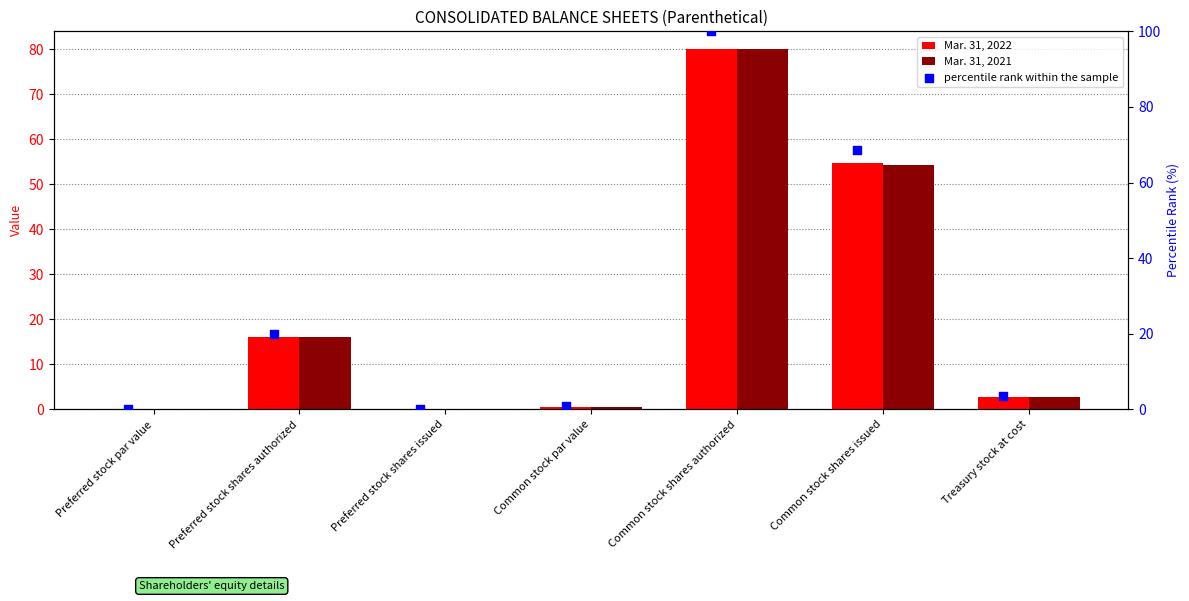

What are all the series names shown in the legend?

Mar. 31, 2022, Mar. 31, 2021, percentile rank within the sample